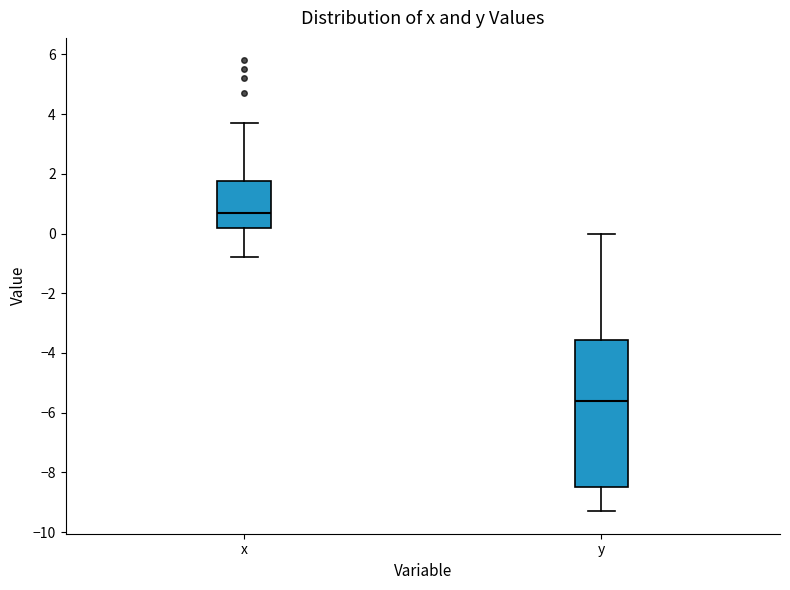

Reading left to right, transcribe this box plot: for each box, give where its median line is, the range the box spans, and where its two whiskers end, as read against the y-axis. The values are not printed on the chart, so give them approximately, as read against the axis.

x: median 0.8, box 0.2 to 1.8, whiskers -0.8 to 3.8
y: median -5.6, box -8.4 to -3.6, whiskers -9.2 to 0.0